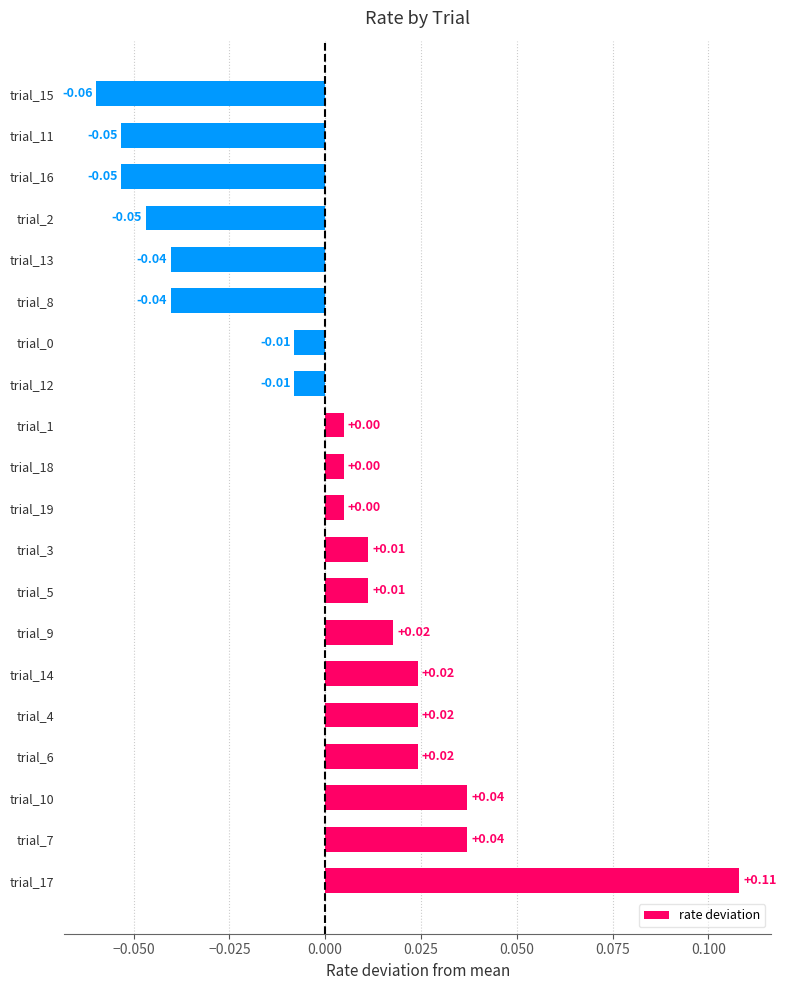

Which has a higher value, trial_14 or trial_19?

trial_14